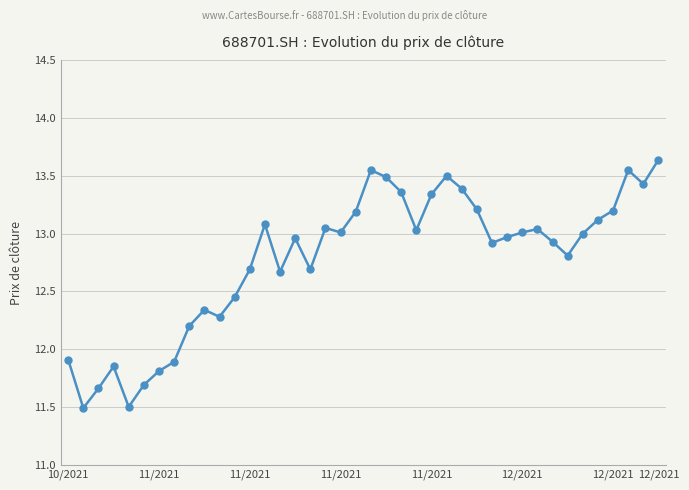

What is the average value?

12.8